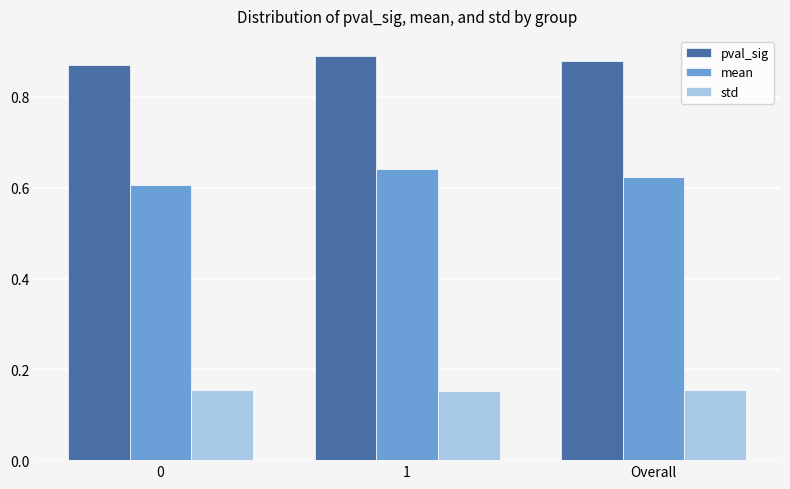

What is the spread (max minus min) of values at 1?

0.7